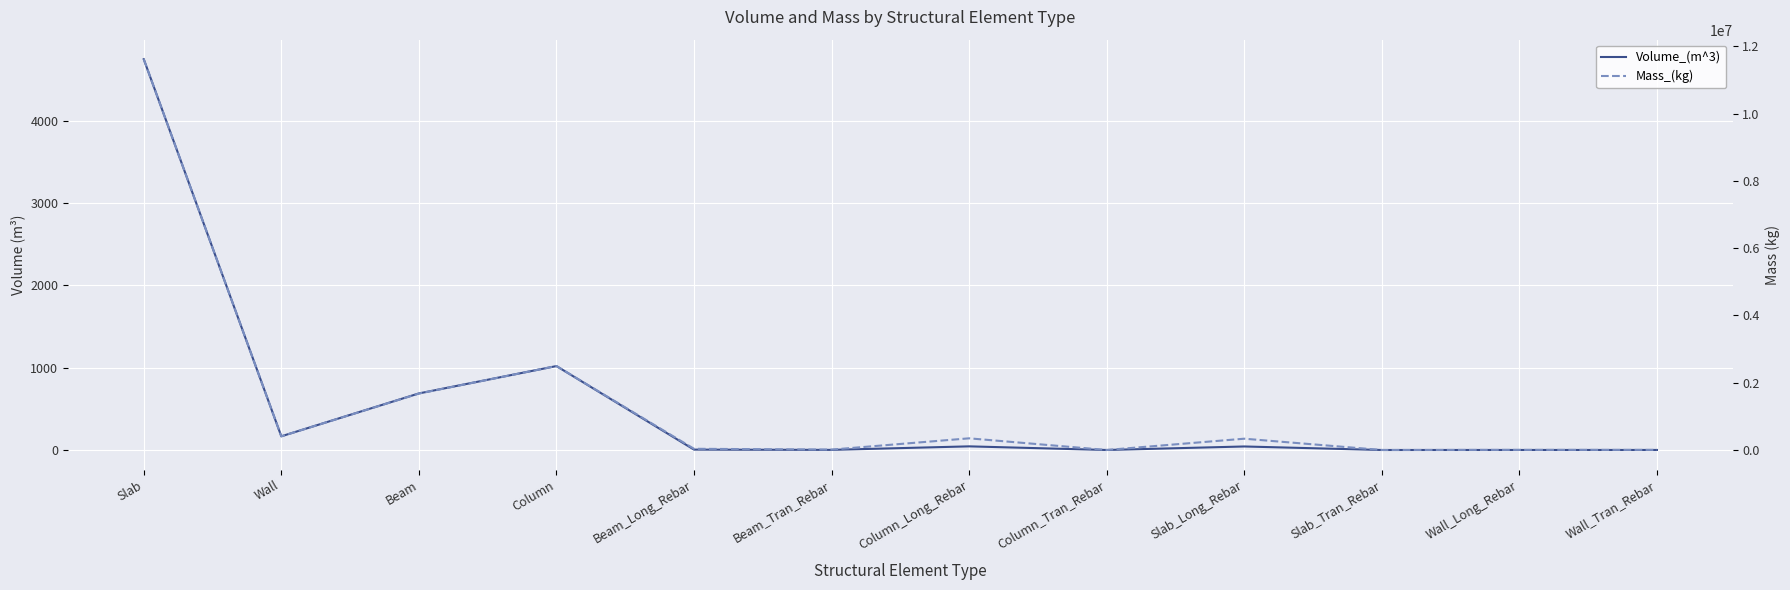

Does the chart display data point markers on the line(s)?

No